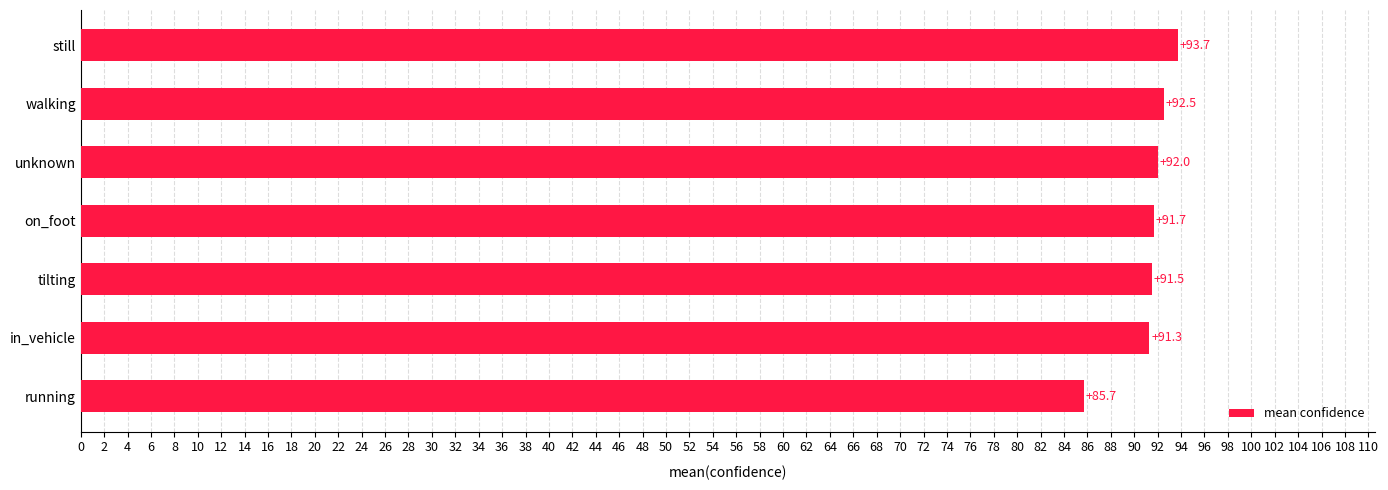

Are the bars grouped side by side (vs. stacked)?

No